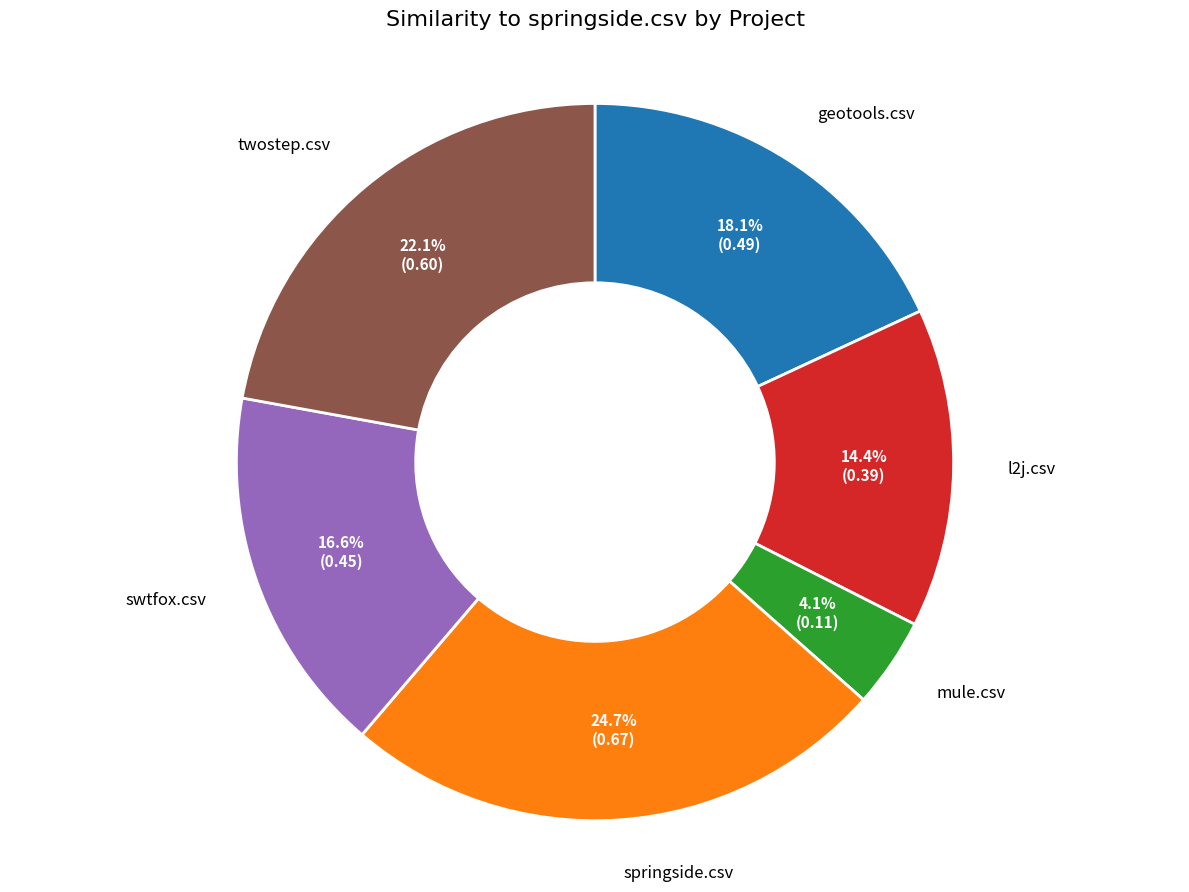

Is there any slice that represents more than half of the pie?

No